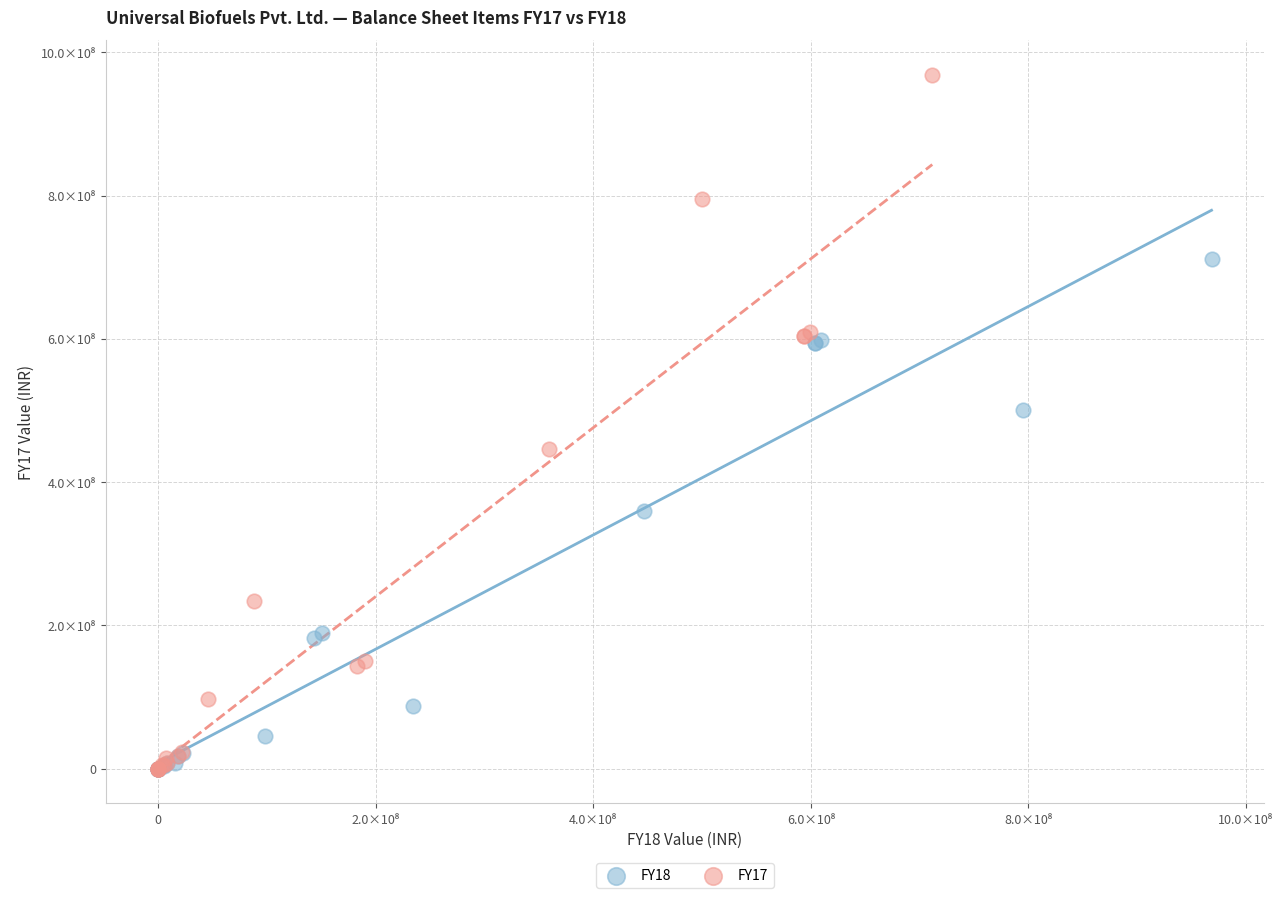

Which series reaches the maximum Y coordinate?

FY17